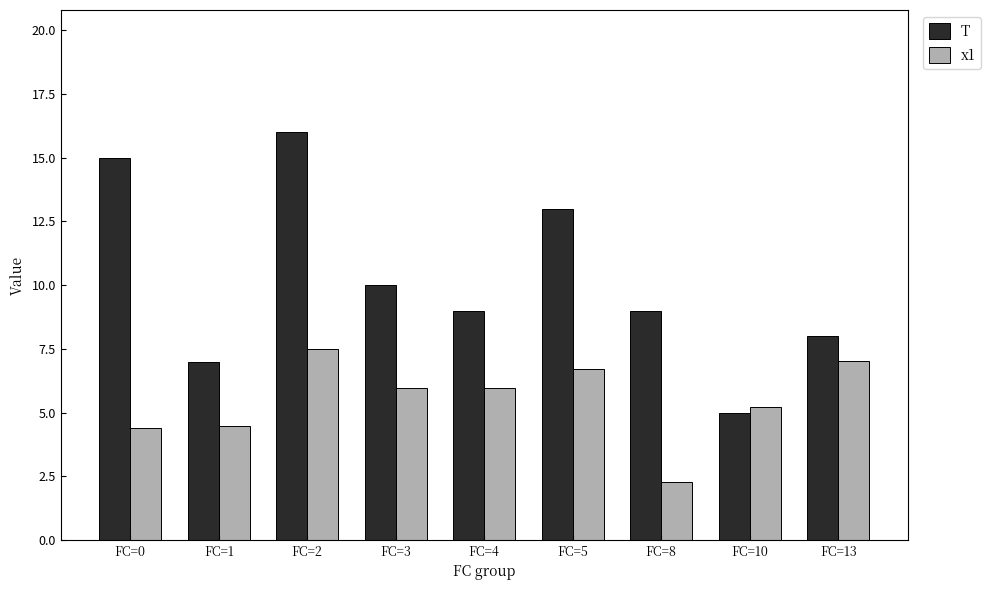

Rank the series by their maximum value, from lowest to highest.

x1, T